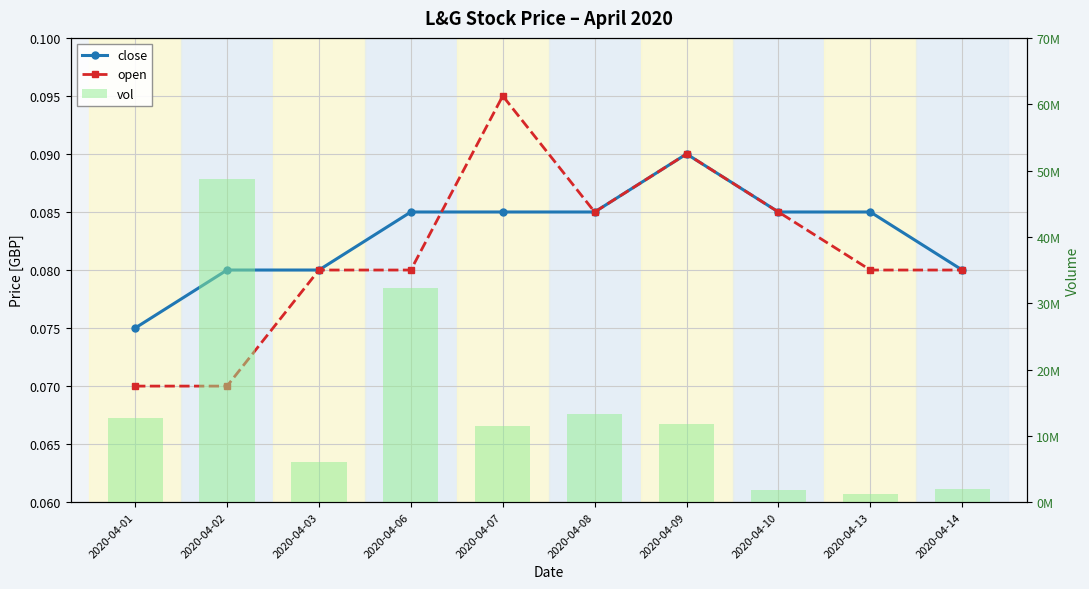

At how many categories does at least one series exceed 24911846?

2